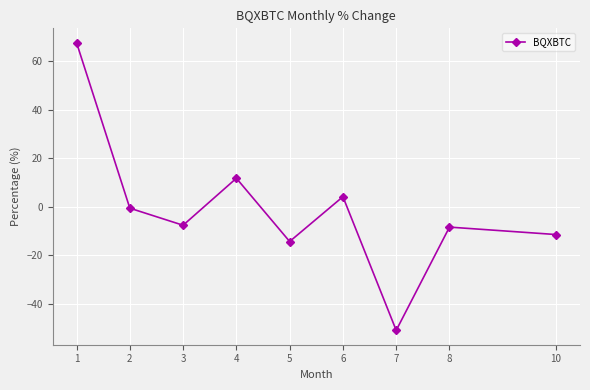

The chart shows a value of 98.3 at 1. True or false?

False